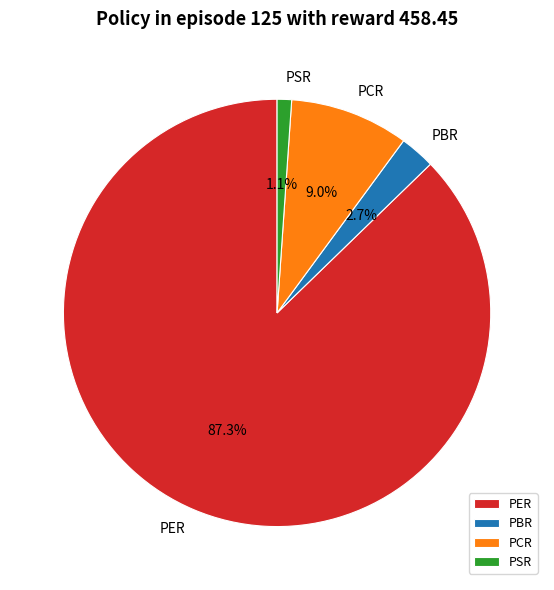

True or false: PSR accounts for 14% of the total.

False